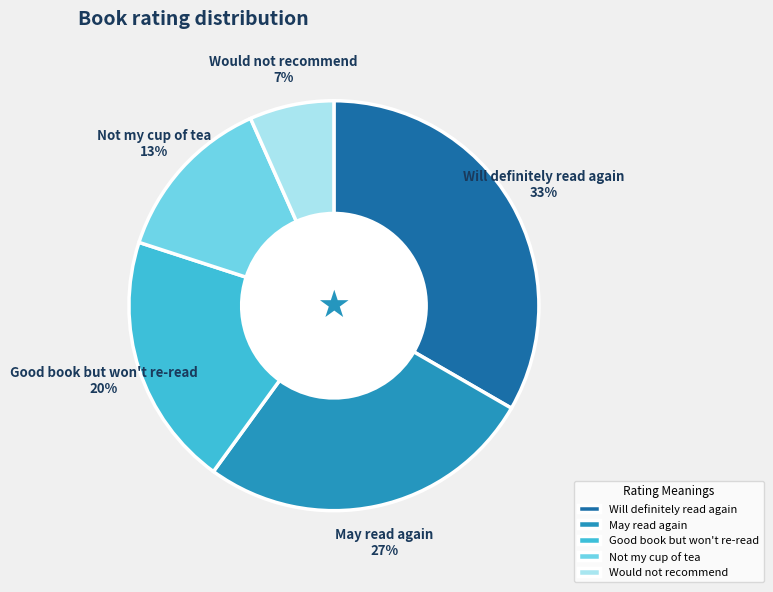

How many slices are in this pie chart?

5